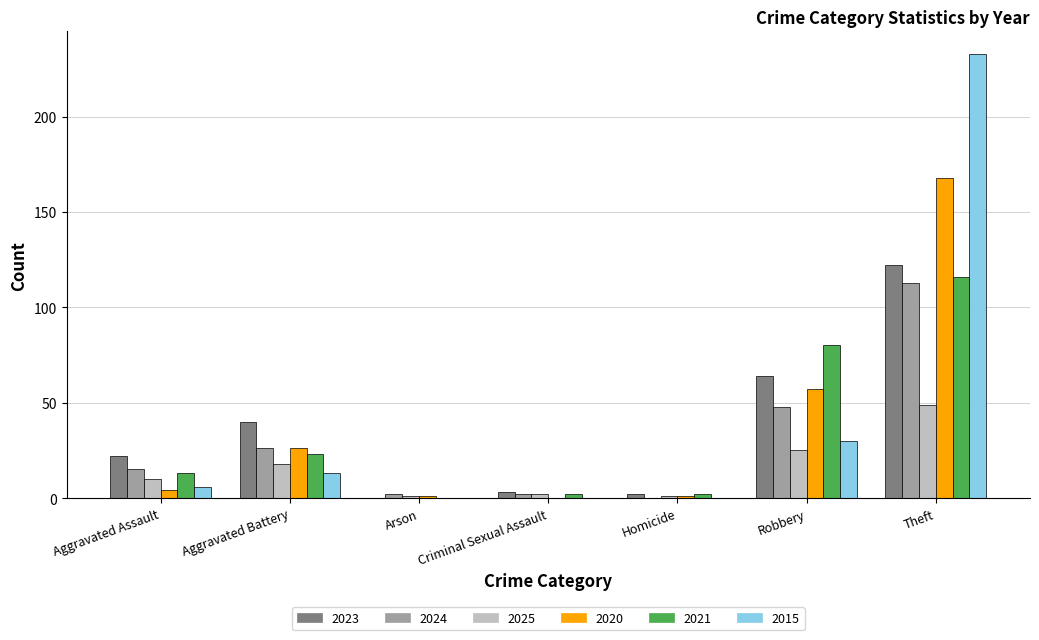

At which category is the sum across all series the highest?

Theft